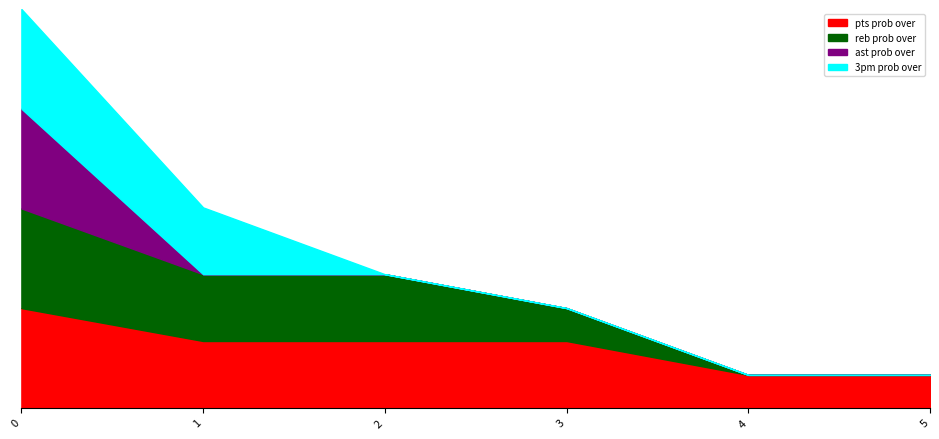

How many values in the 3pm prob over series exceed 0?

2